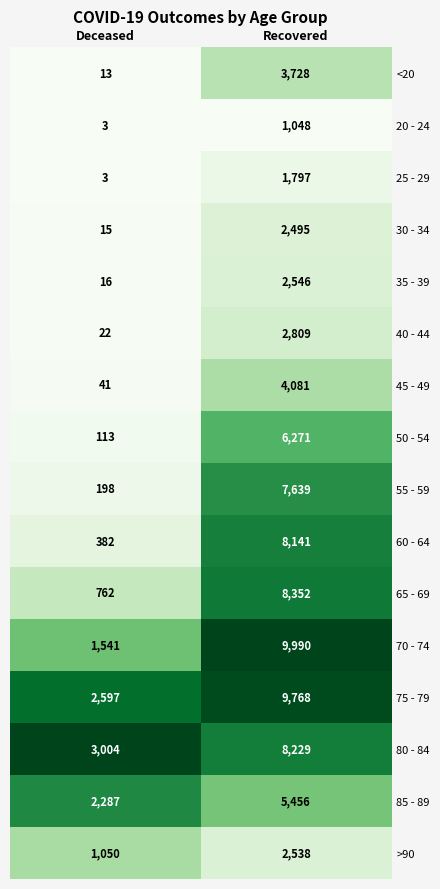

What is the sum of all 70 - 74 values?

11531